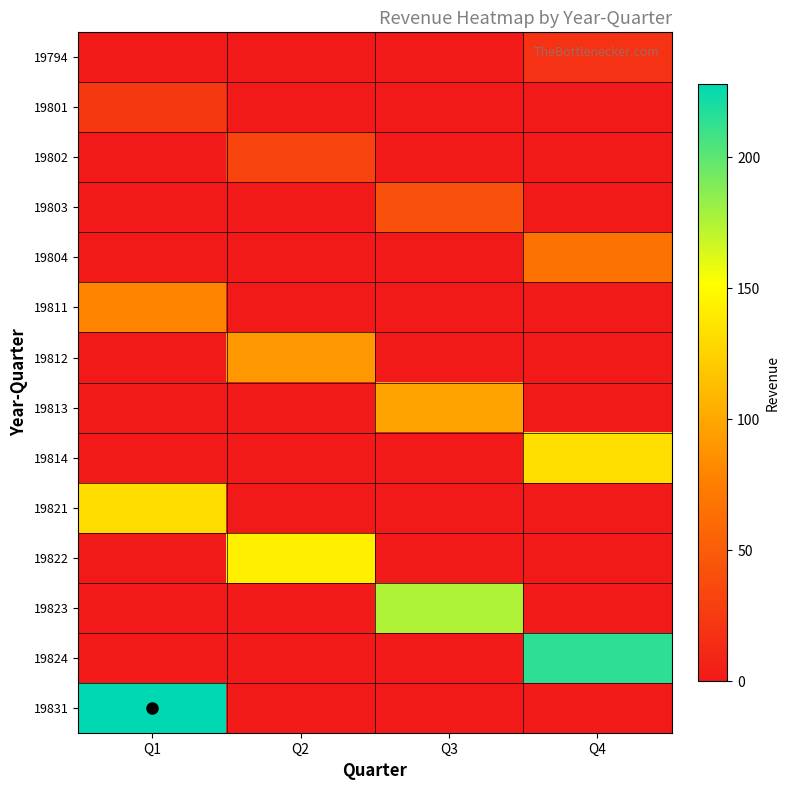

Reading left to right, what are all the values shown in this chart?

19794: Q1=0.0	Q2=0.0	Q3=0.0	Q4=19.5
19801: Q1=23.5	Q2=0.0	Q3=0.0	Q4=0.0
19802: Q1=0.0	Q2=32.6	Q3=0.0	Q4=0.0
19803: Q1=0.0	Q2=0.0	Q3=41.5	Q4=0.0
19804: Q1=0.0	Q2=0.0	Q3=0.0	Q4=67.6
19811: Q1=78.8	Q2=0.0	Q3=0.0	Q4=0.0
19812: Q1=0.0	Q2=90.7	Q3=0.0	Q4=0.0
19813: Q1=0.0	Q2=0.0	Q3=97.7	Q4=0.0
19814: Q1=0.0	Q2=0.0	Q3=0.0	Q4=133.6
19821: Q1=131.0	Q2=0.0	Q3=0.0	Q4=0.0
19822: Q1=0.0	Q2=142.7	Q3=0.0	Q4=0.0
19823: Q1=0.0	Q2=0.0	Q3=175.8	Q4=0.0
19824: Q1=0.0	Q2=0.0	Q3=0.0	Q4=214.3
19831: Q1=228.0	Q2=0.0	Q3=0.0	Q4=0.0